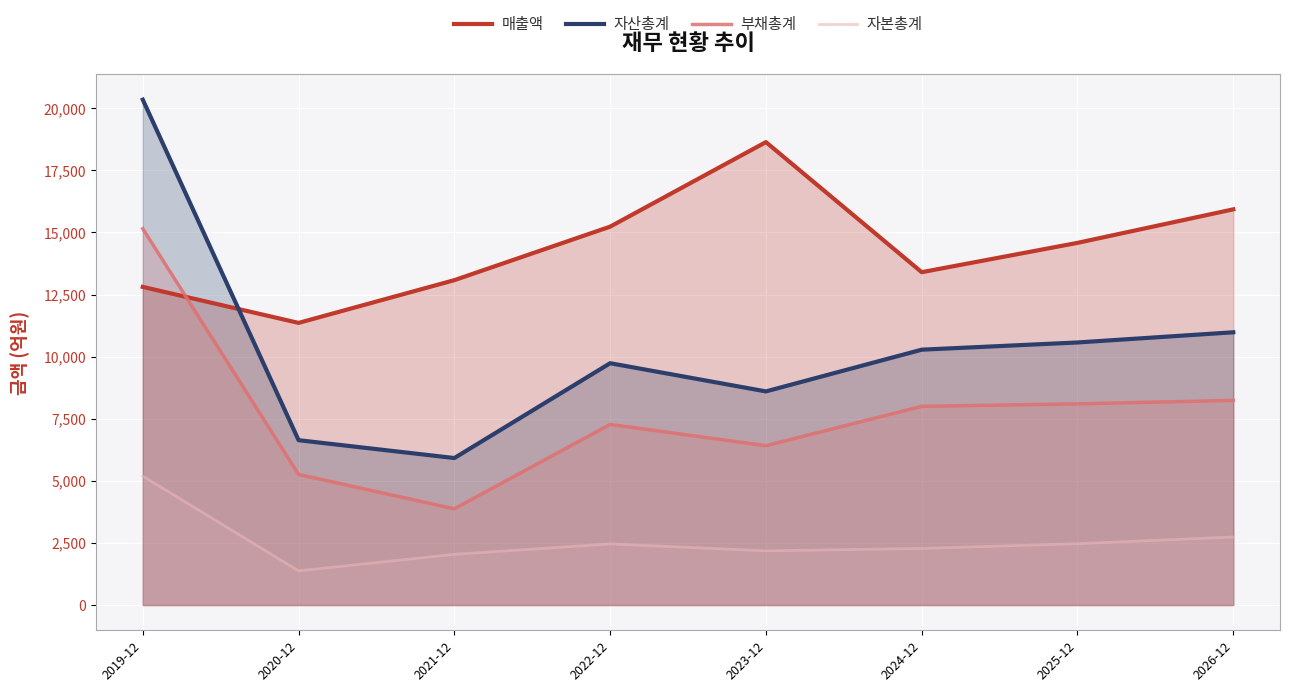

What is the maximum value shown in the chart?

20344